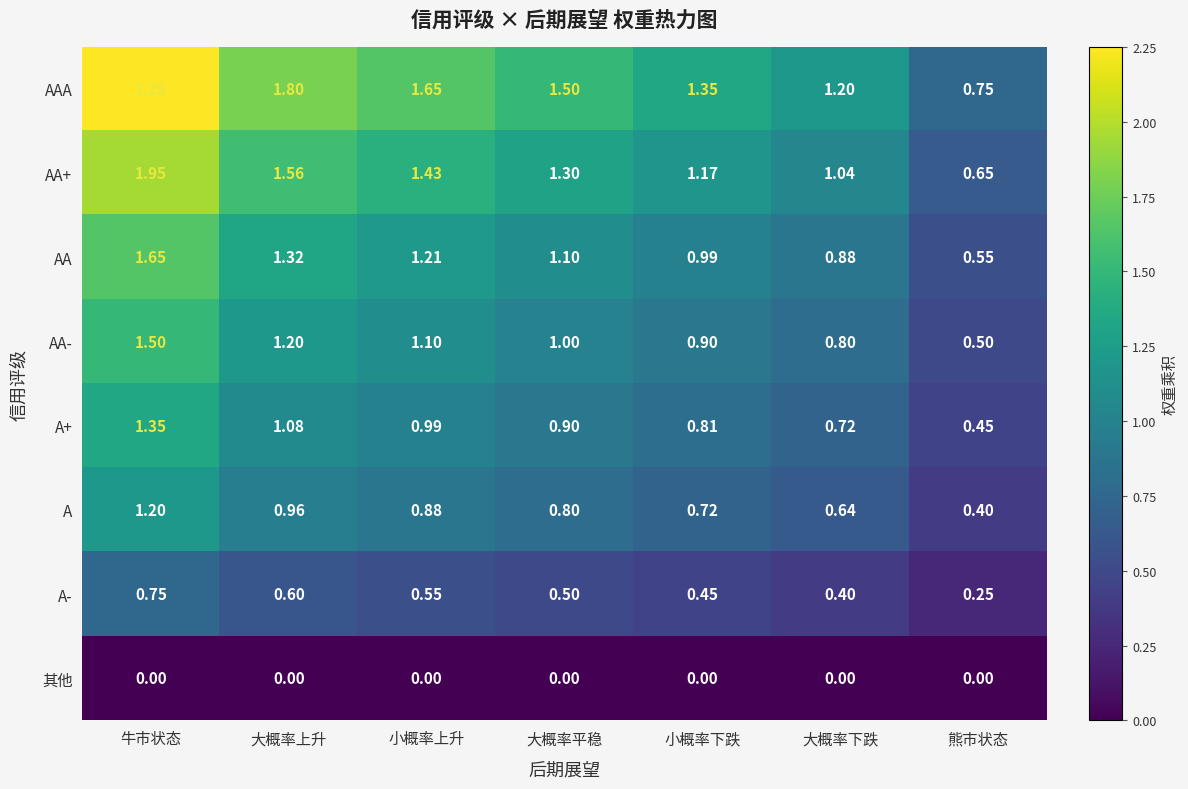

Which series has the largest range (max minus min)?

AAA